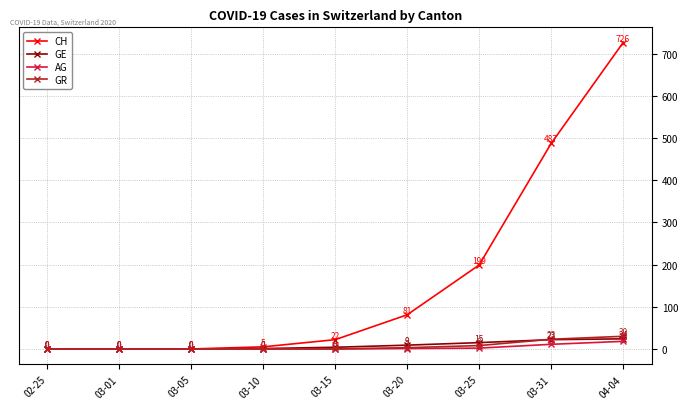

What position from the right is 03-10?

6